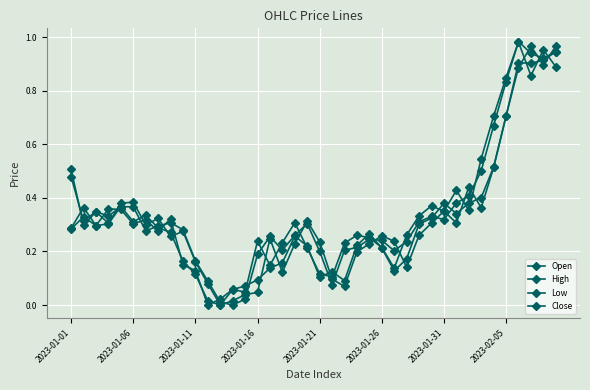

How many values in the Low series exceed 0?

39